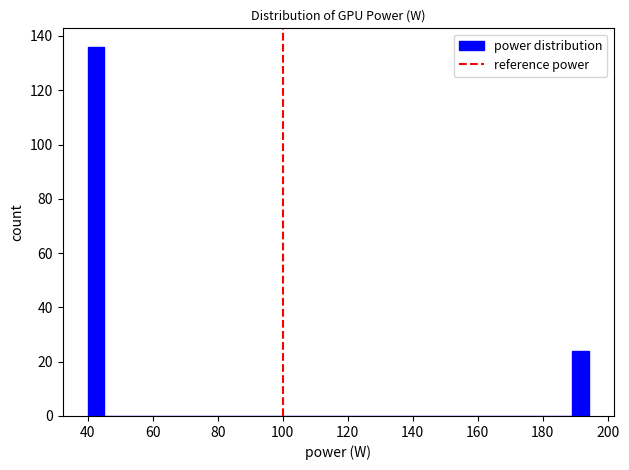

Around what value on the x-axis is the tallest bar? Give the approximate position of its centre, as read against the axis.

42